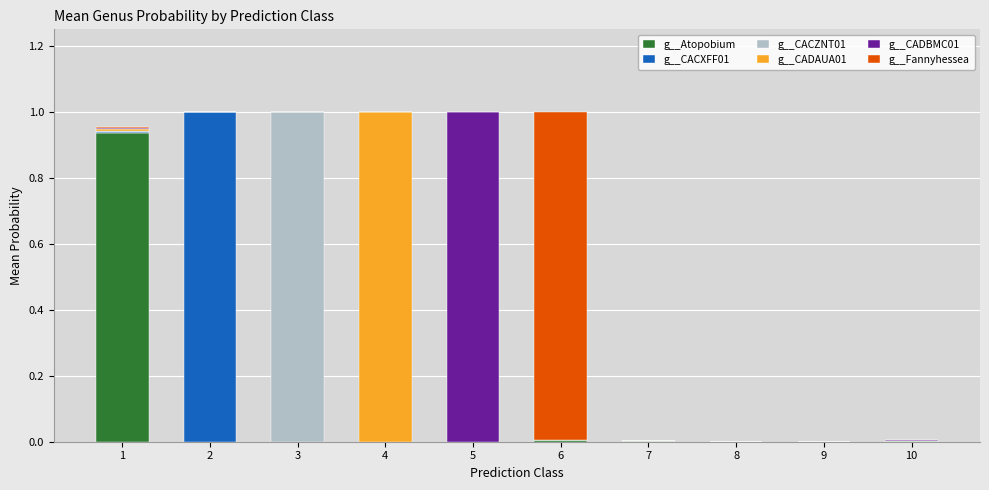

How many distinct data groups are displayed?

6